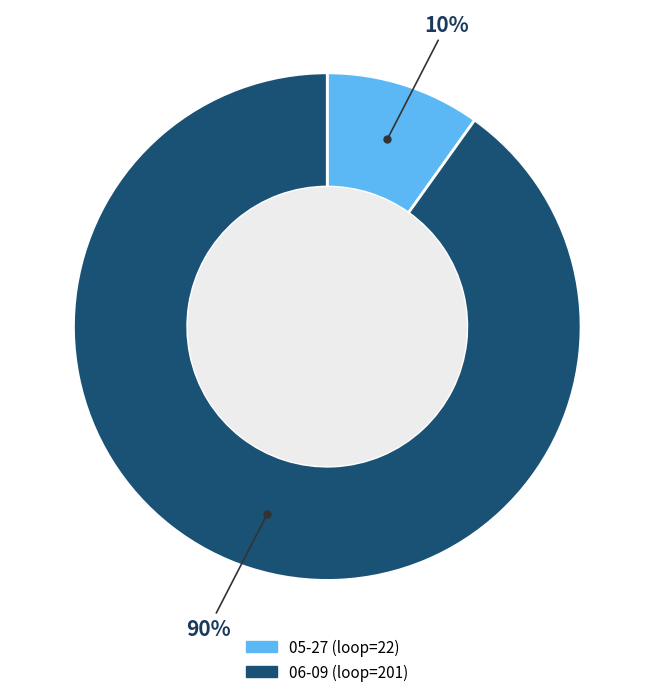

Which category has the biggest portion of the pie?

06-09